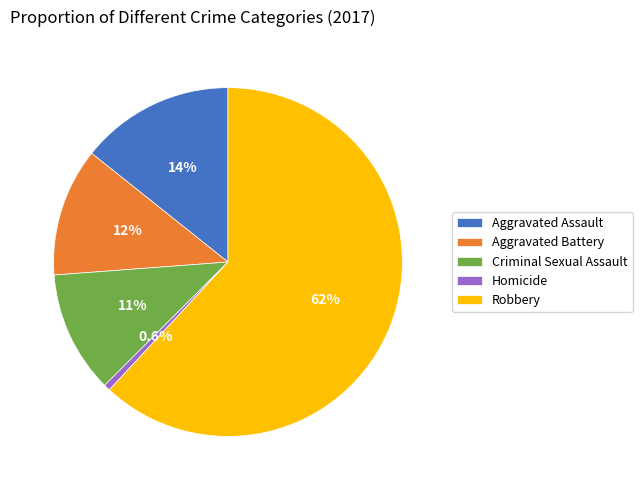

To the nearest percent, what percentage of the pie is Aggravated Assault?

14%